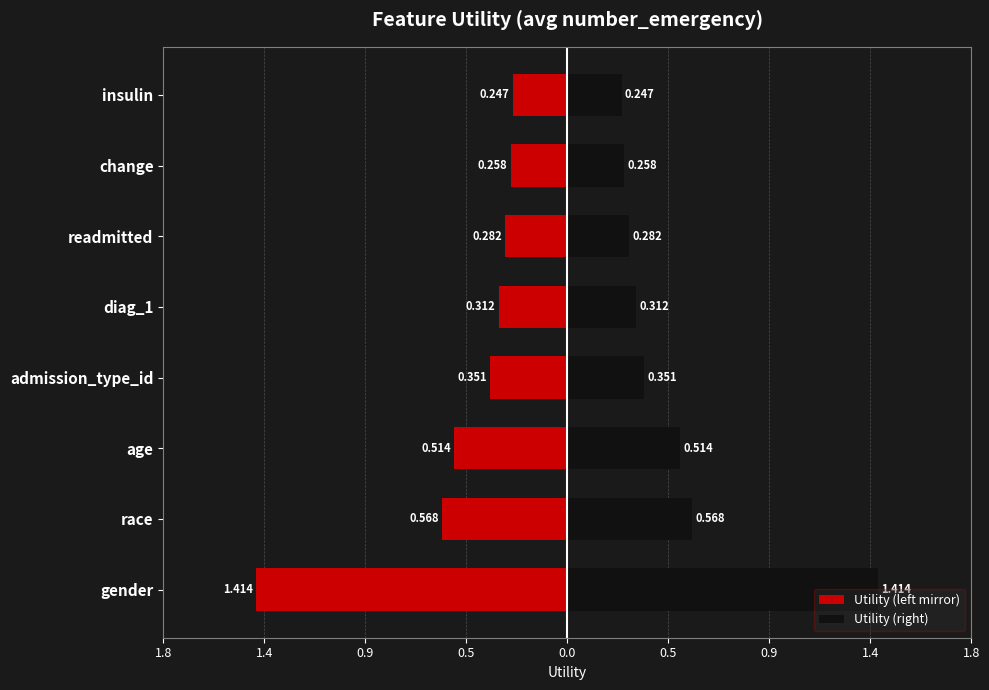

What is the difference between the maximum and minimum values in the Utility (right) series?

1.2